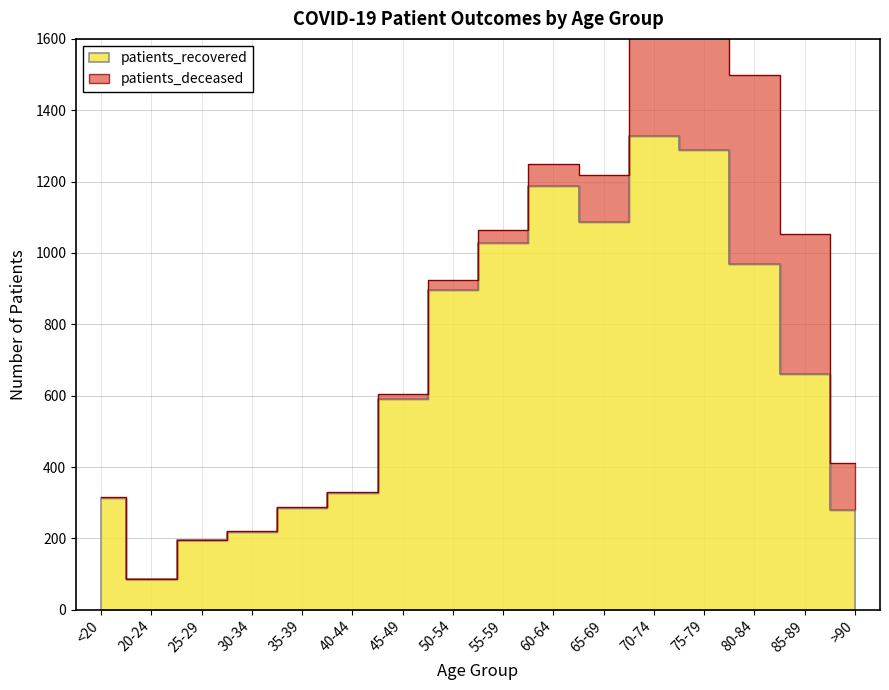

True or false: the data shows 1187 at 60-64.

True